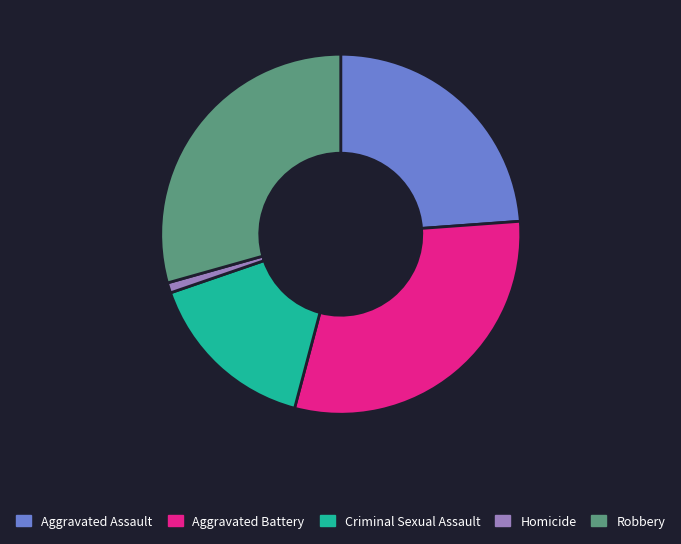

Which category has the biggest portion of the pie?

Aggravated Battery